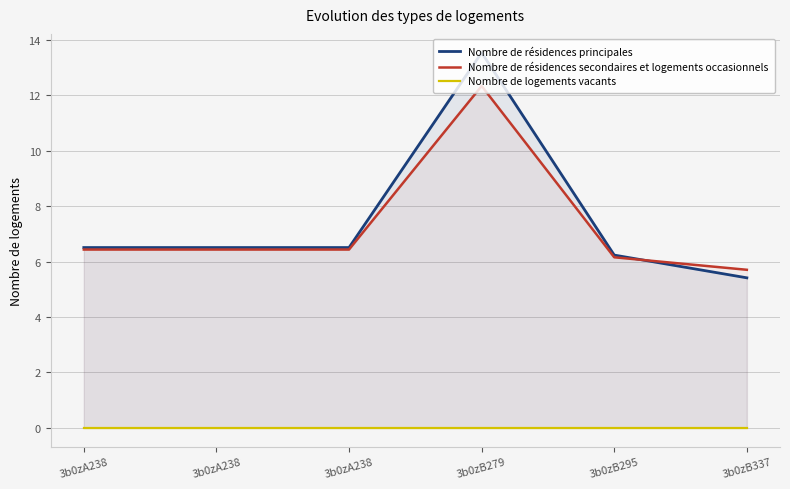

True or false: Nombre de résidences secondaires et logements occasionnels has a value of 16.3 at 3b0zB279.

False